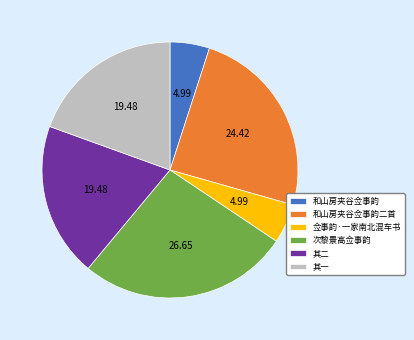

Between 和山房夹谷佥事韵二首 and 佥事韵·一家南北混车书, which is larger?

和山房夹谷佥事韵二首